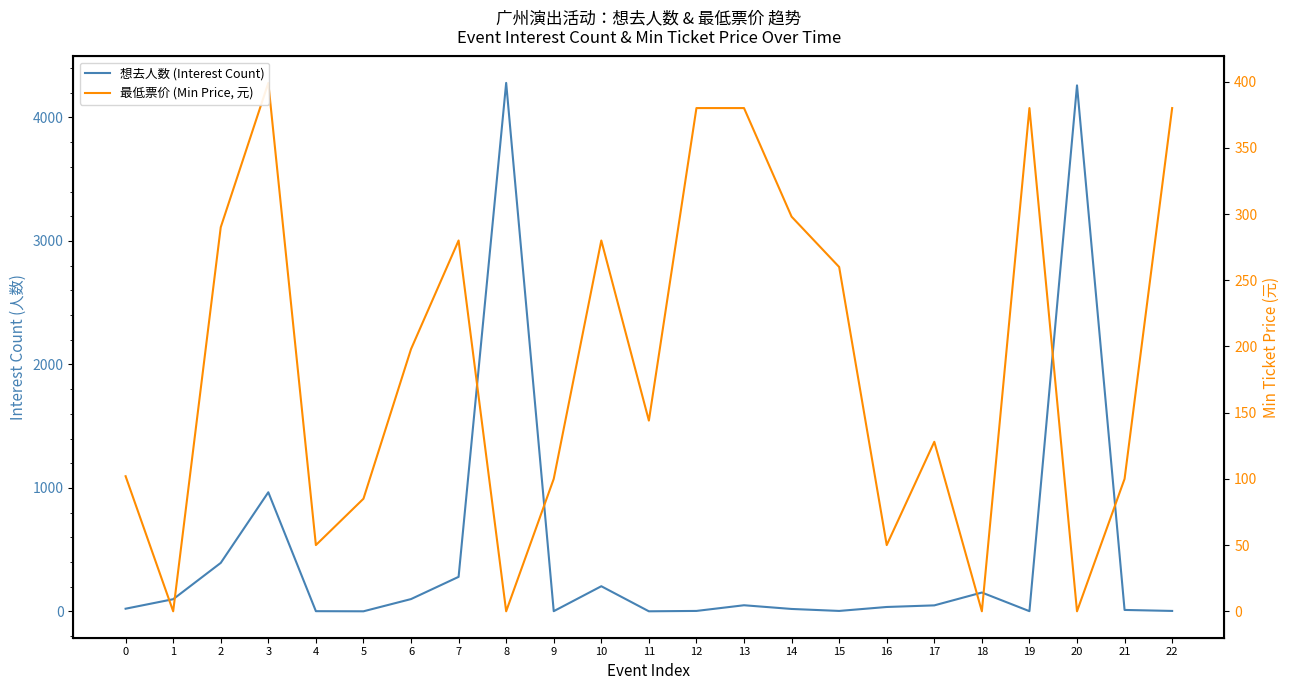

Count the number of categories in the chart.

23